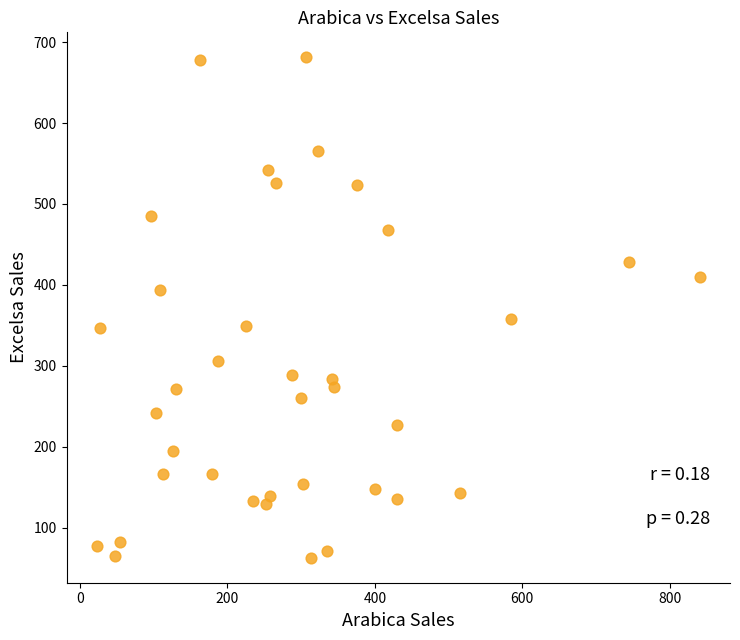

What Y value in the scatter plot is closest to 372?

357.4